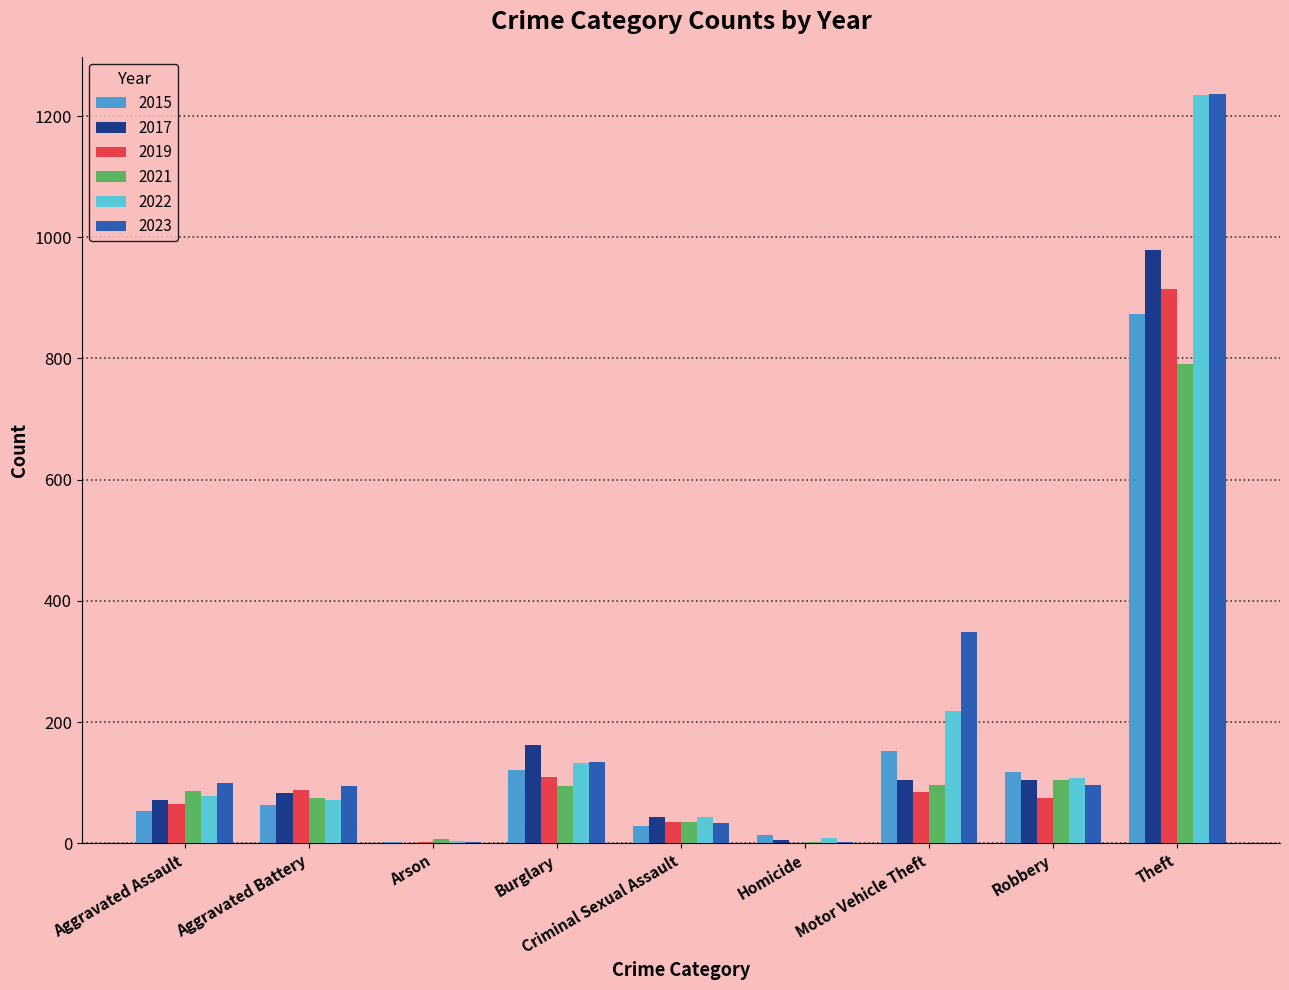

What is the total value across all series at Burglary?

755